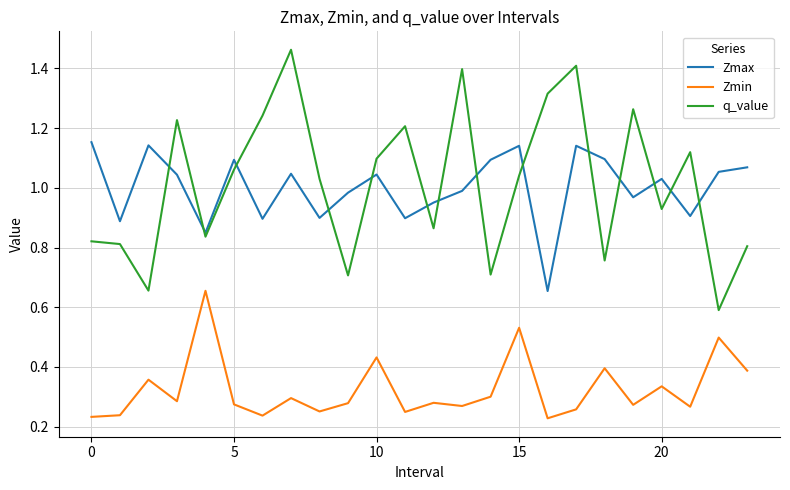

True or false: Zmin and q_value cross at least once.

False